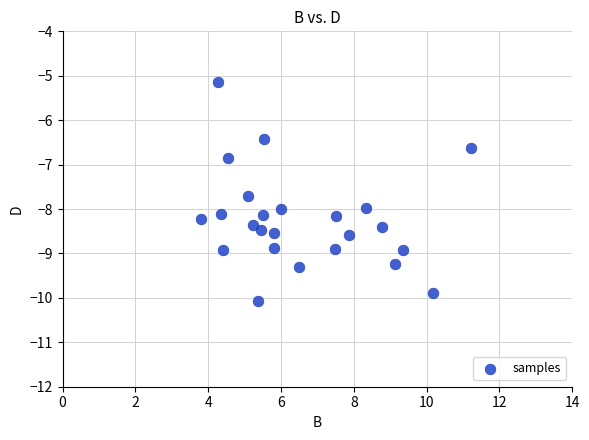

What Y value in the scatter plot is closest to -7?

-6.8